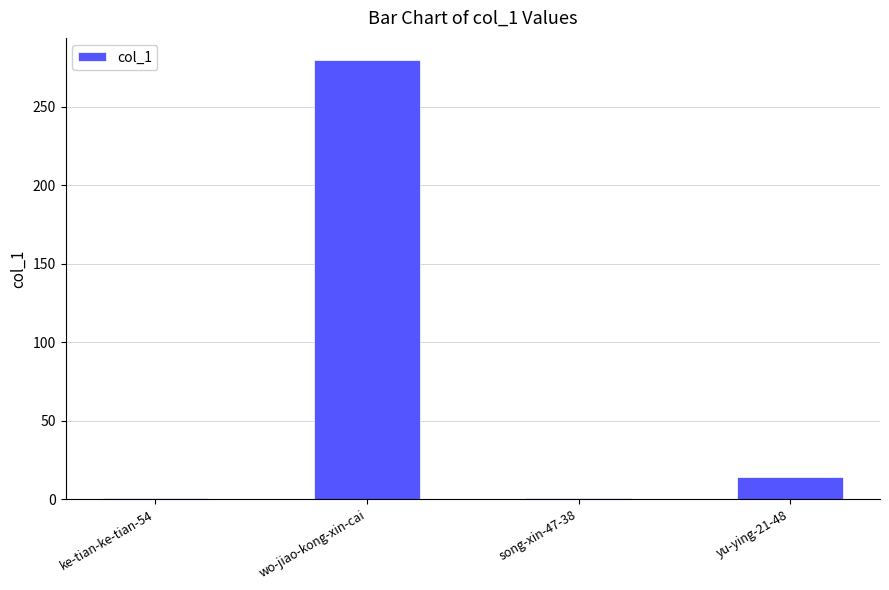

Which label corresponds to the largest value in the chart?

wo-jiao-kong-xin-cai